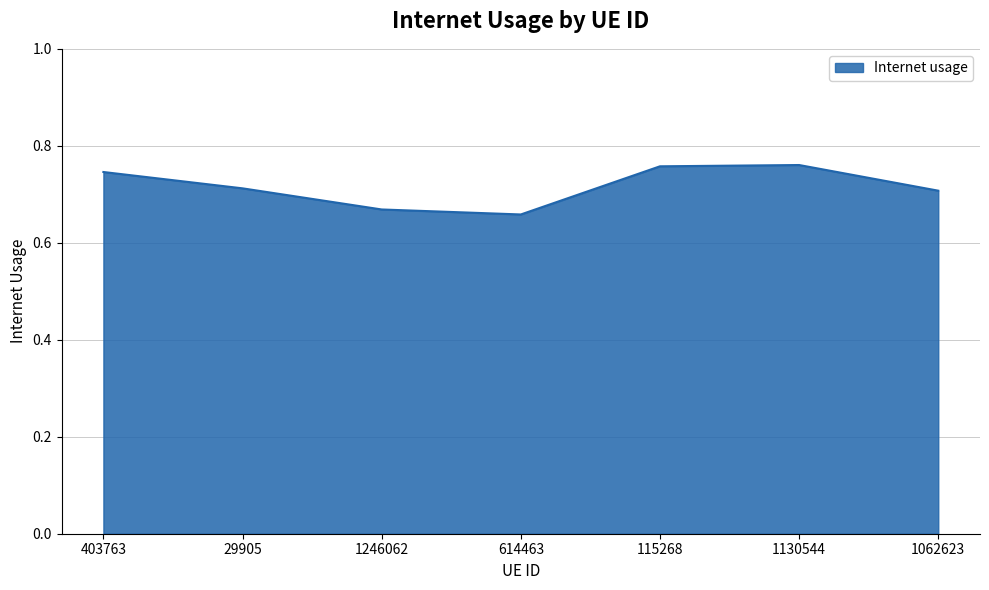

At which category does the data reach its first local valley?

614463